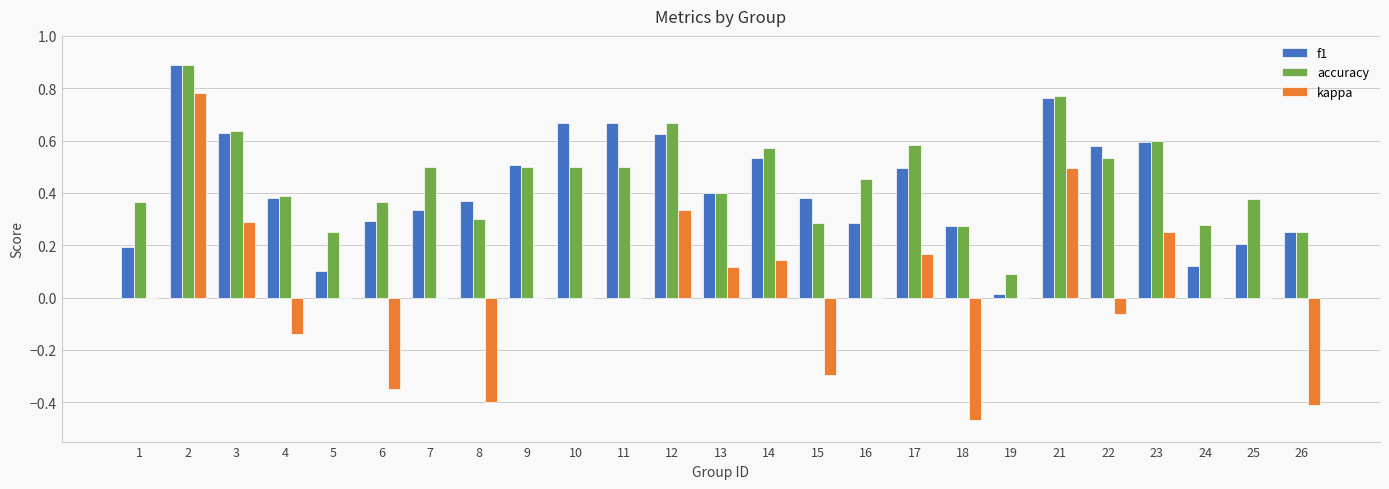

Is the value of accuracy at 11 greater than the value of kappa at 9?

Yes